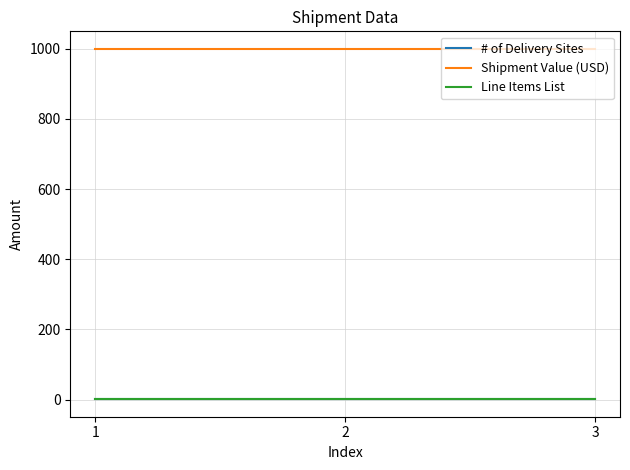

Does the chart display data point markers on the line(s)?

No